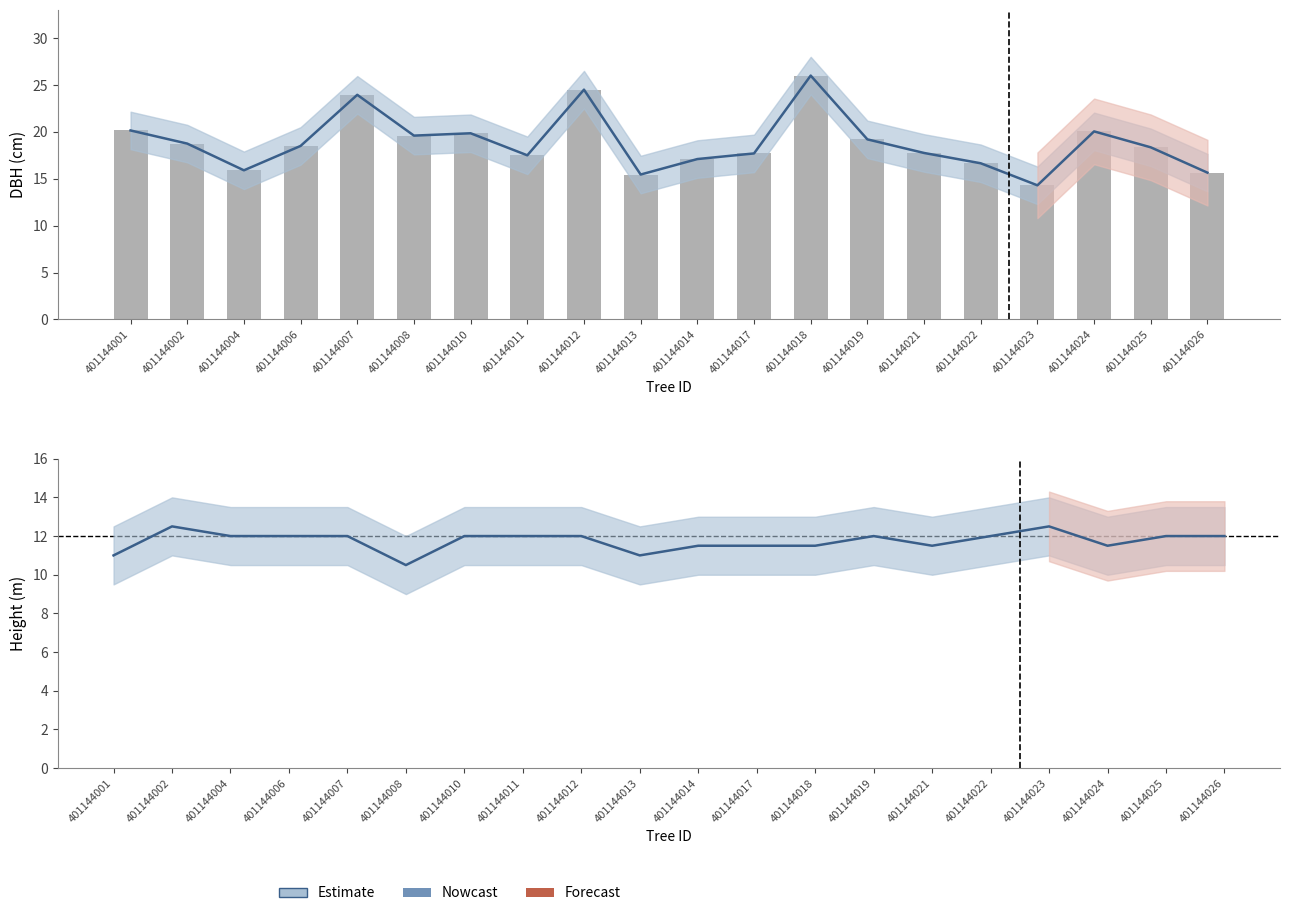

Reading left to right, transcribe all the data shown in this chart.

DBH estimate: 20.1	18.8	15.9	18.5	23.9	19.6	19.9	17.5	24.5	15.4	17.1	17.7	26.0	19.2	17.8	16.6	14.3	20.1	18.4	15.7
dbh: 20.1	18.8	15.9	18.5	23.9	19.6	19.9	17.5	24.5	15.4	17.1	17.7	26.0	19.2	17.8	16.6	14.3	20.1	18.4	15.7
H estimate: 11.0	12.5	12.0	12.0	12.0	10.5	12.0	12.0	12.0	11.0	11.5	11.5	11.5	12.0	11.5	12.0	12.5	11.5	12.0	12.0